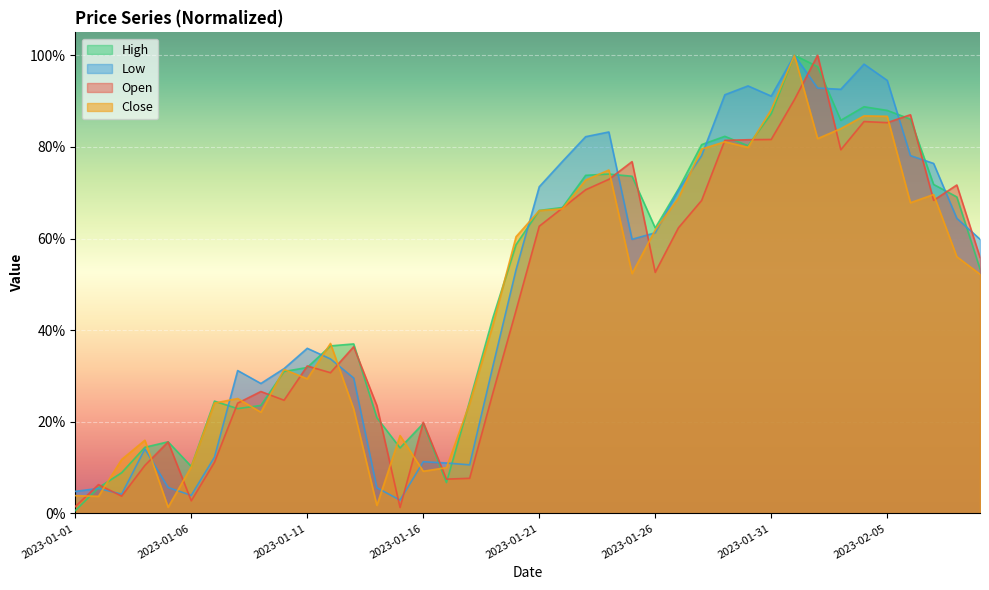

What is the difference between the maximum and minimum values in the Close series?

1.0